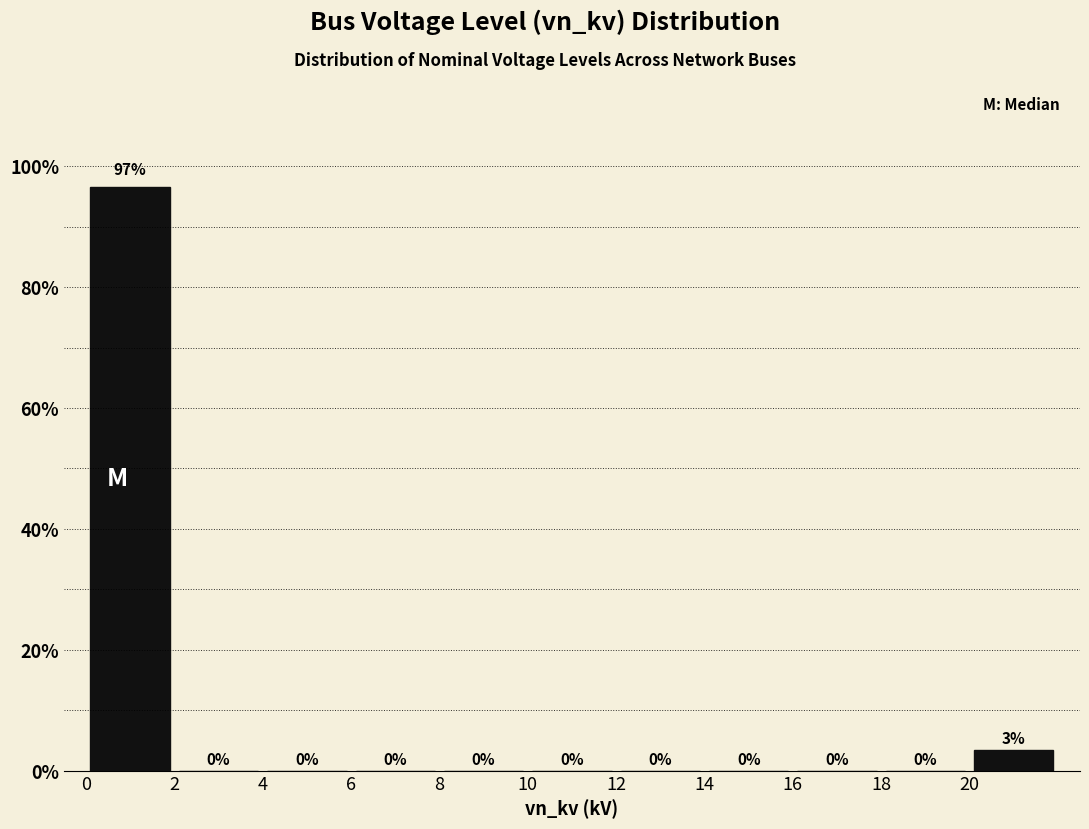

Which range on the x-axis has the tallest bar?

0 to 2